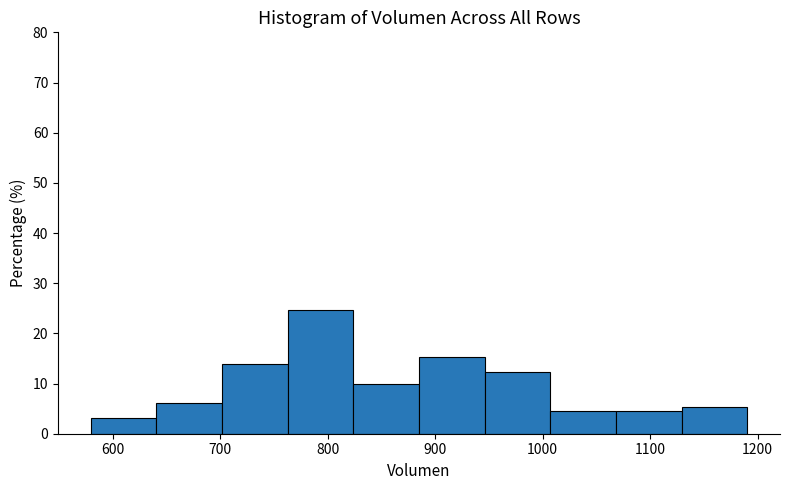

Over which range of the x-axis is the bar tallest?

760 to 820